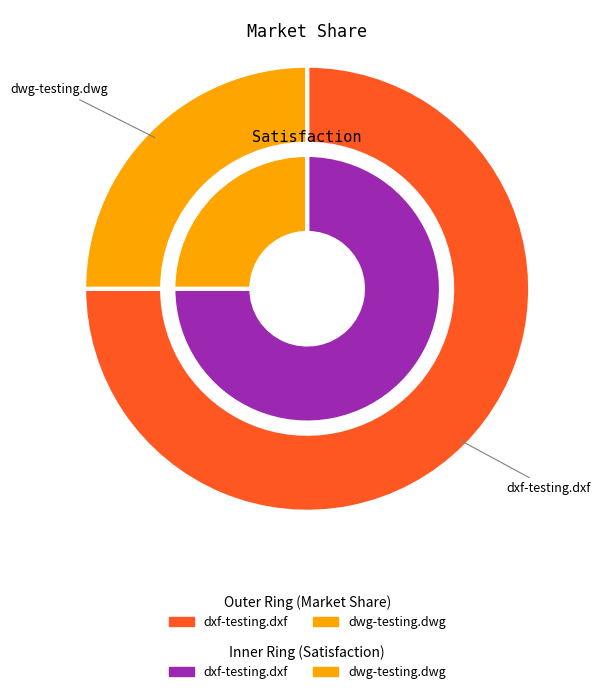

Does dxf-testing.dxf account for over 50% of the chart?

Yes